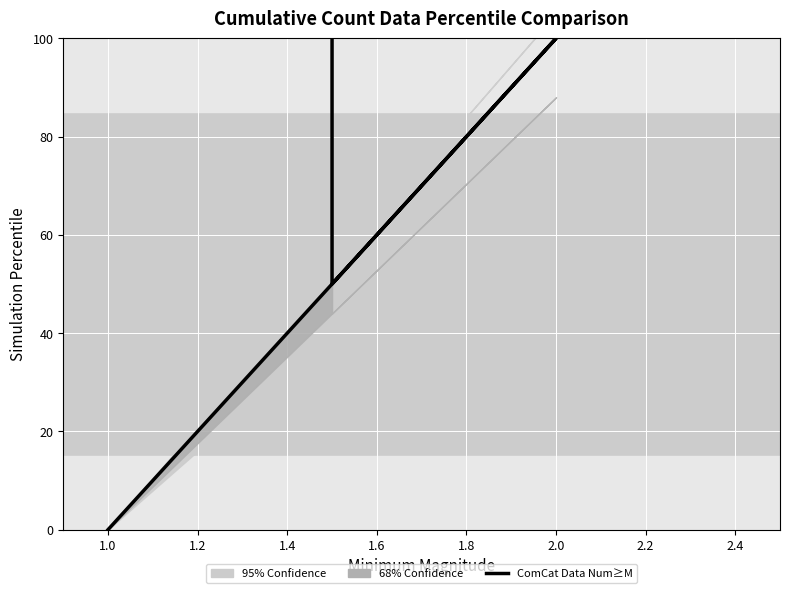

What is the difference between the maximum and minimum values?

100.0